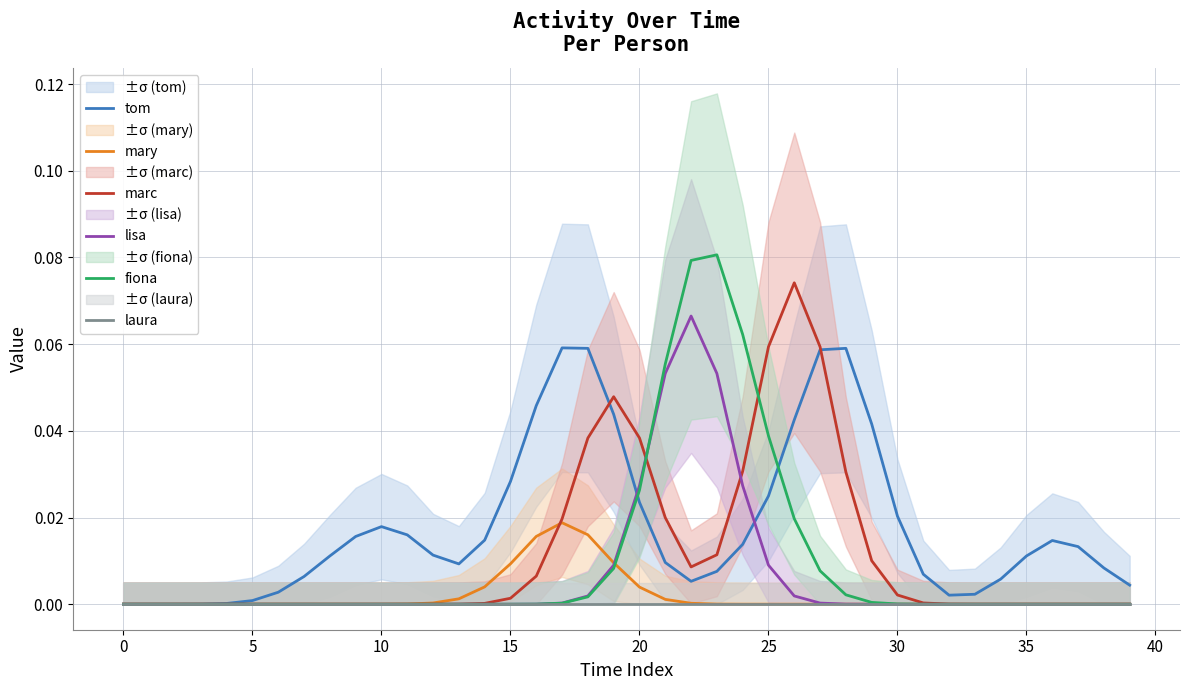

True or false: laura and fiona intersect in this chart.

False